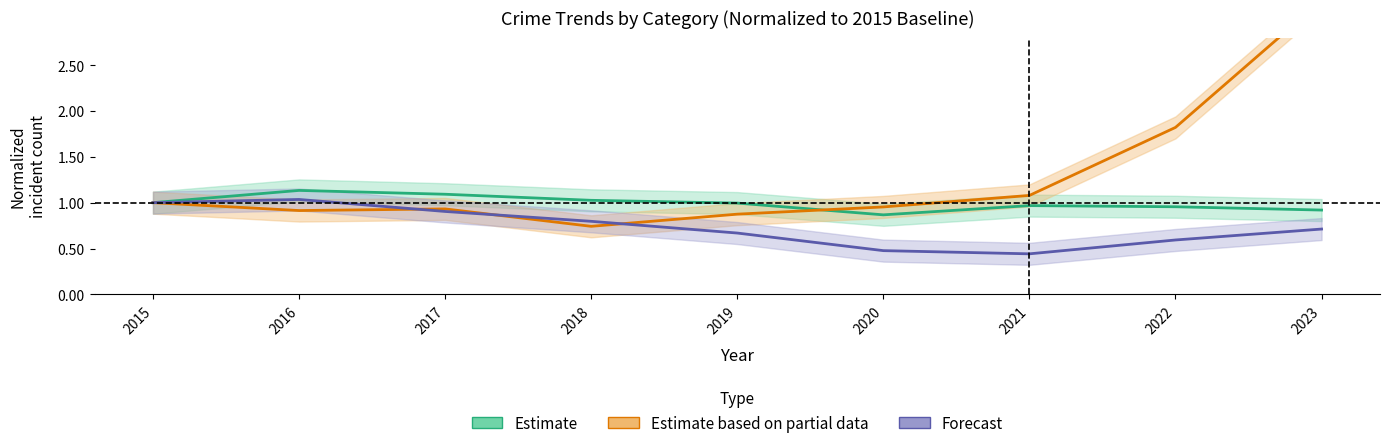

True or false: Estimate and Forecast cross at least once.

False